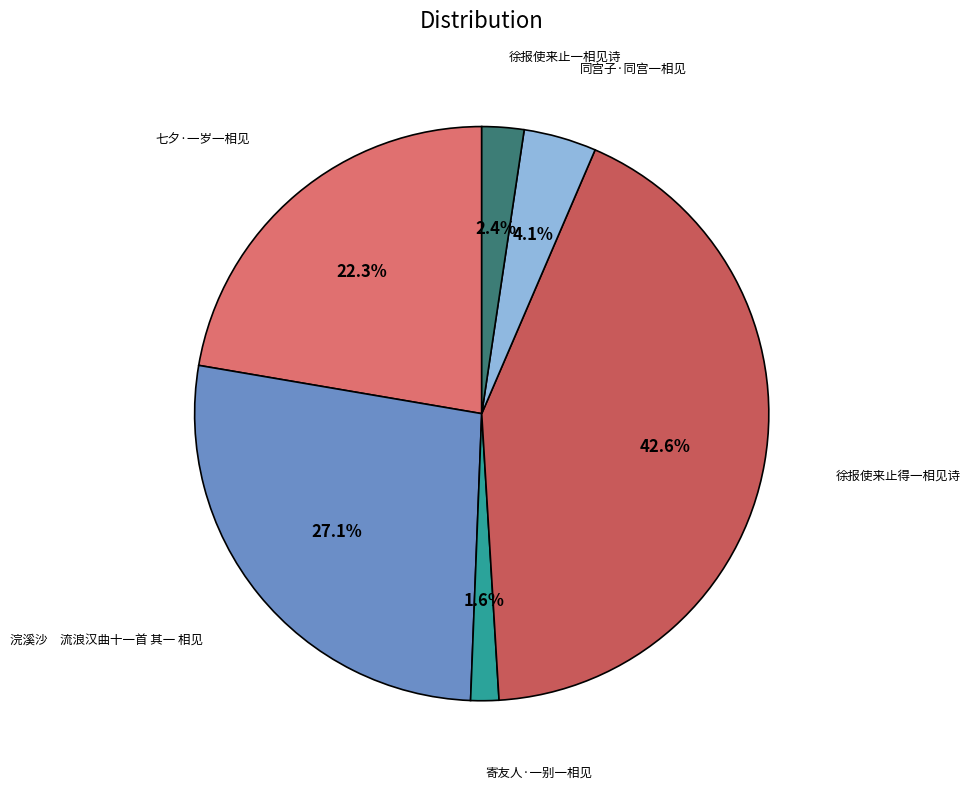

How many slices are in this pie chart?

6